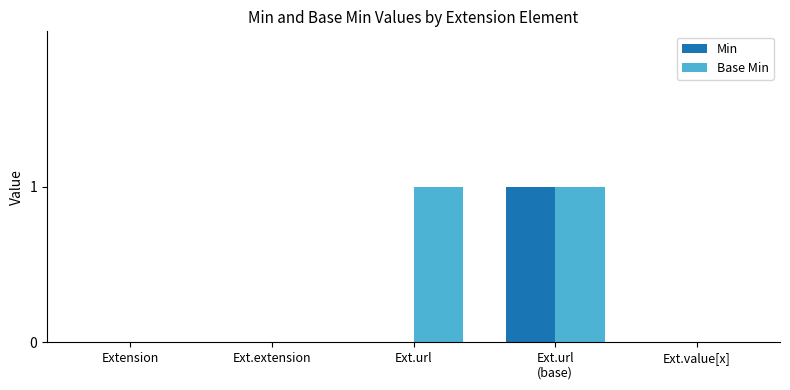

What is the difference between the Base Min values at Ext.url and Ext.value[x]?

1